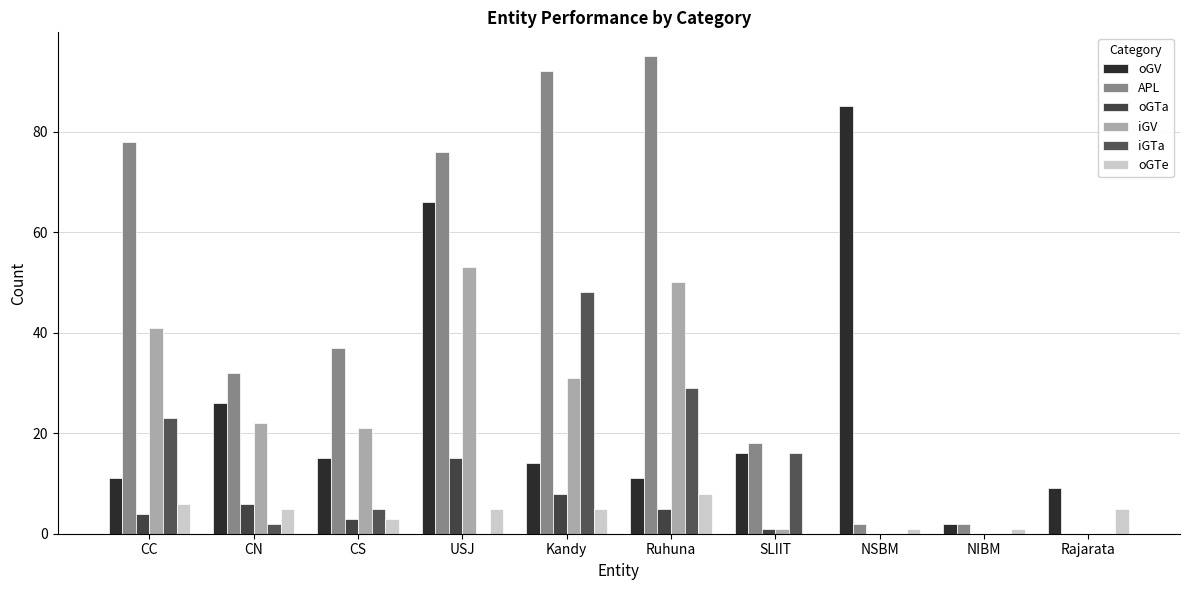

Are the bars grouped side by side (vs. stacked)?

Yes